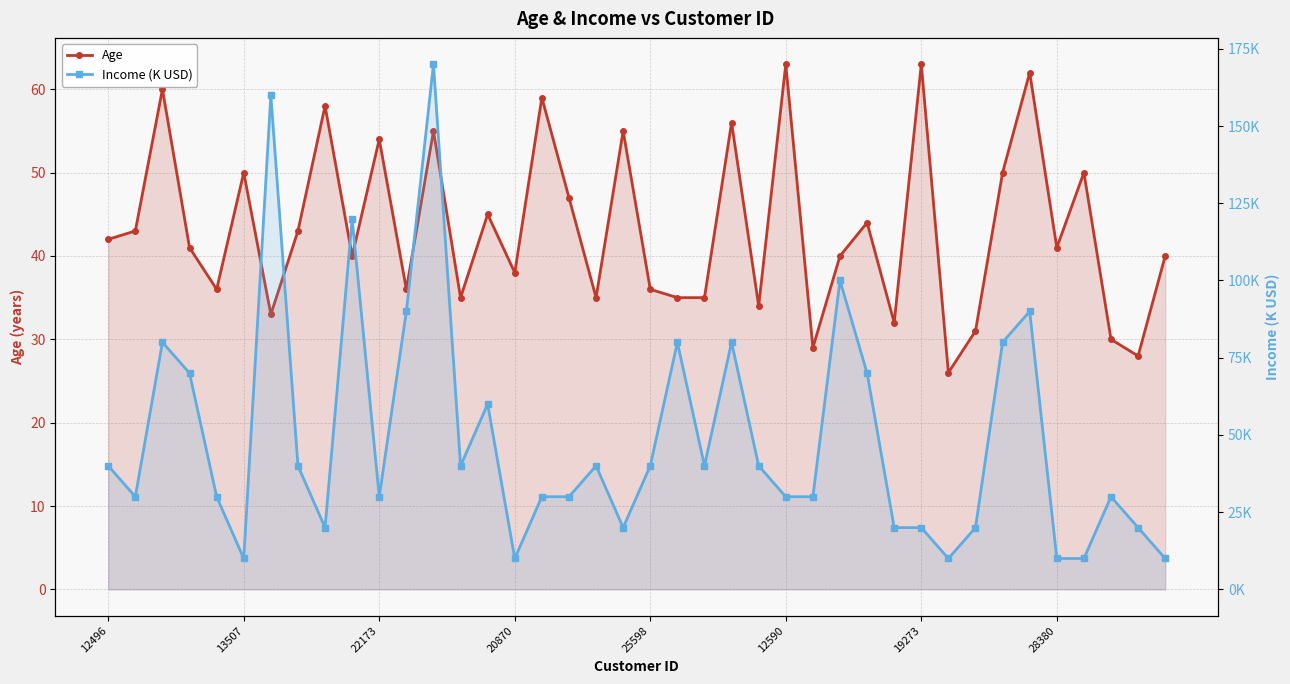

What is the spread (max minus min) of values at 8?

38